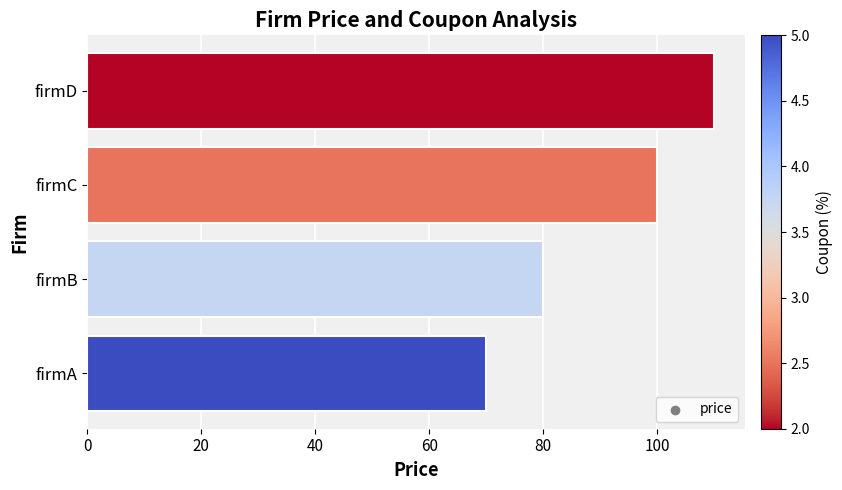

What is the ratio of the value at firmA to the value at firmC?

0.7